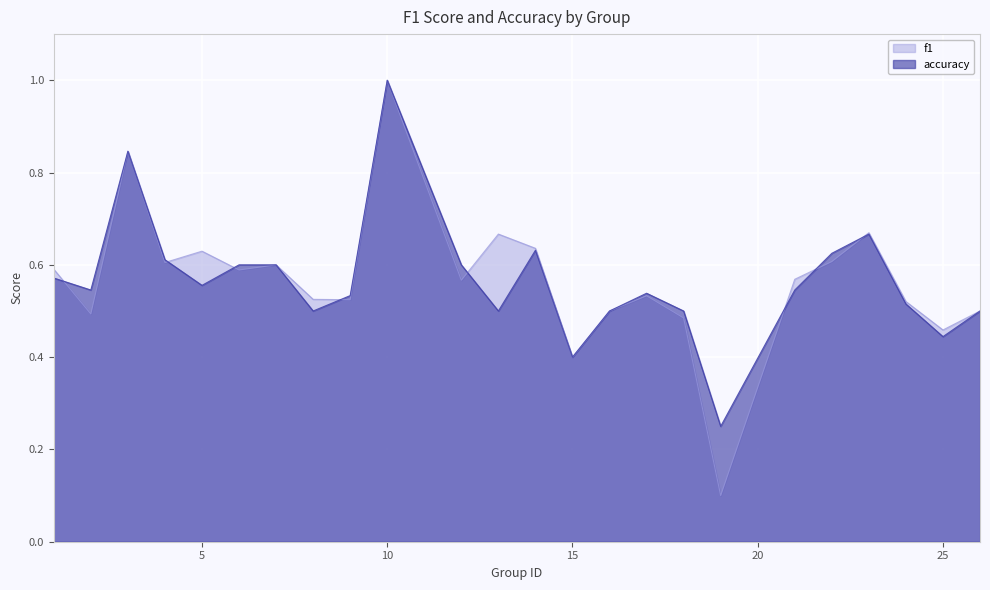

What is the sum of the accuracy values at 17 and 2?

1.1